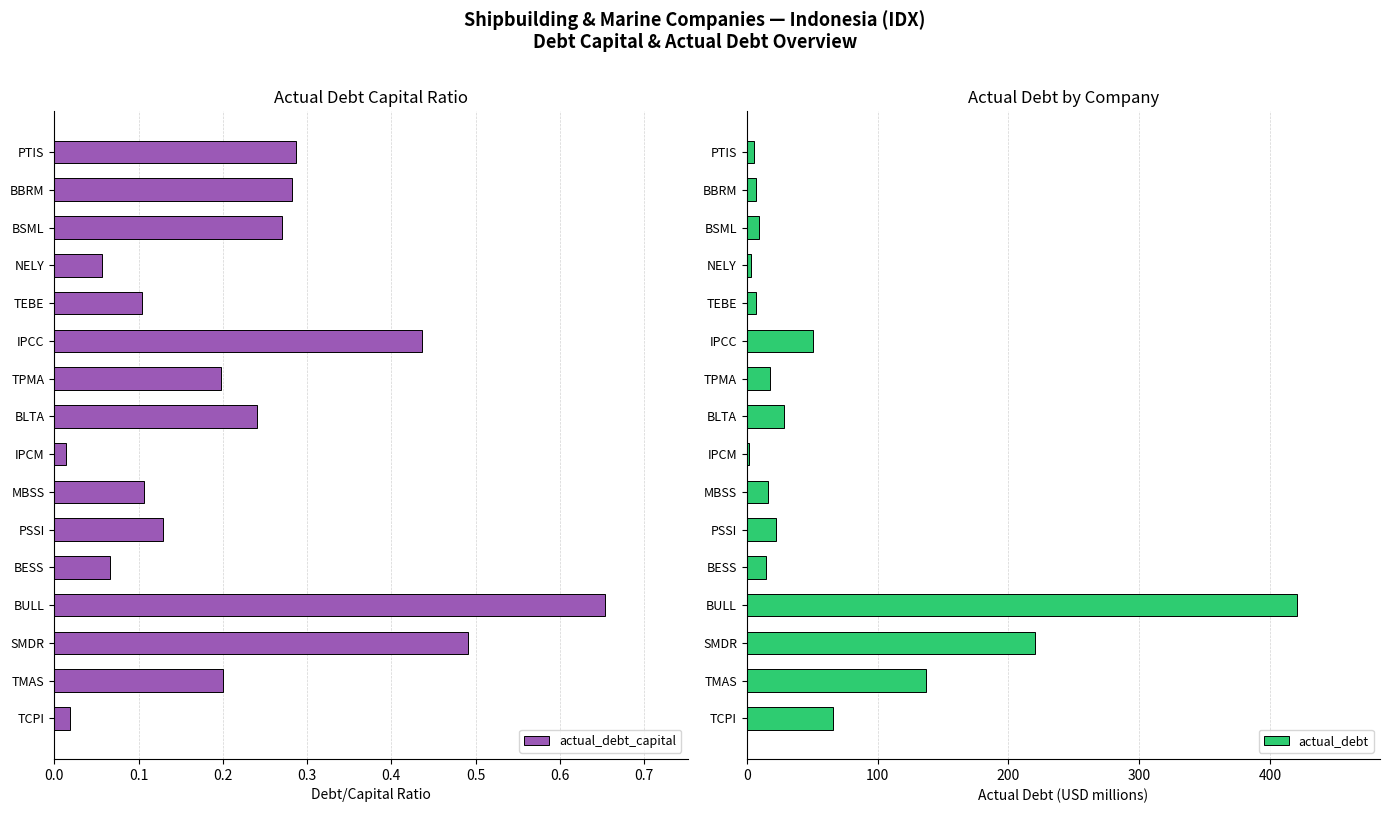

Reading left to right, transcribe all the data shown in this chart.

actual_debt_capital: 0.0	0.2	0.5	0.7	0.1	0.1	0.1	0.0	0.2	0.2	0.4	0.1	0.1	0.3	0.3	0.3
actual_debt: 66.0	137.2	220.0	420.9	14.9	22.5	15.9	1.6	28.8	17.6	50.7	6.9	3.0	9.3	7.3	5.8